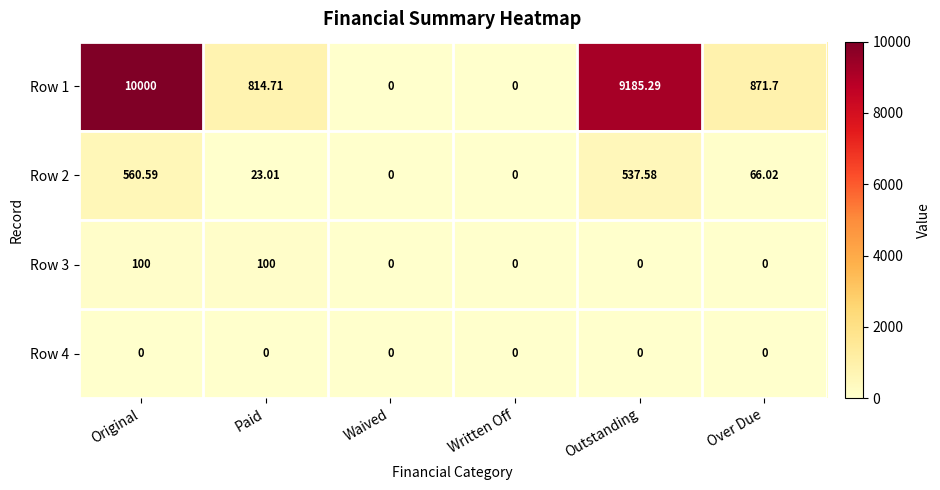

At which category is the sum across all series the highest?

Original